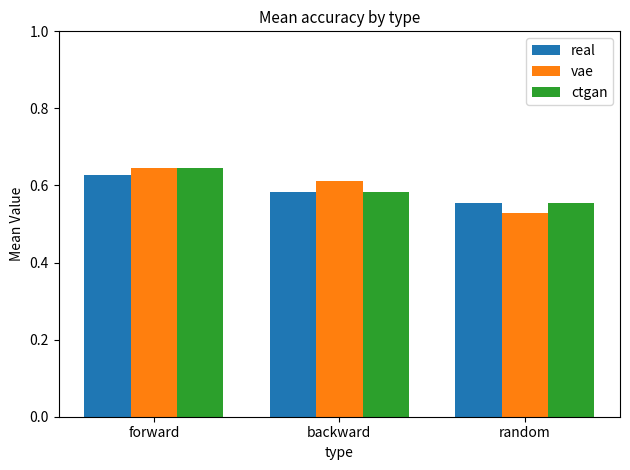

What are all the series names shown in the legend?

real, vae, ctgan